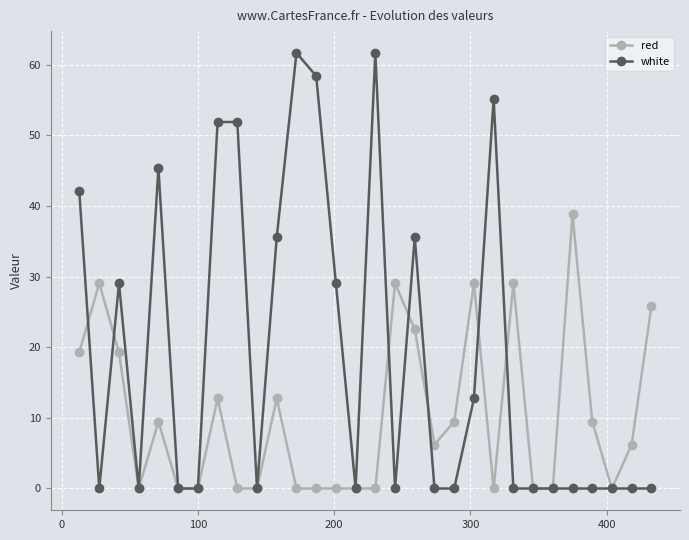

Reading left to right, what are all the values shown in this chart?

red: 19.3	29.0	19.3	0.0	9.5	0.0	0.0	12.7	0.0	0.0	12.7	0.0	0.0	0.0	0.0	0.0	29.0	22.5	6.2	9.5	29.0	0.0	29.0	0.0	0.0	38.8	9.5	0.0	6.2	25.8
white: 42.1	0.0	29.0	0.0	45.3	0.0	0.0	51.9	51.9	0.0	35.6	61.7	58.4	29.0	0.0	61.7	0.0	35.6	0.0	0.0	12.7	55.1	0.0	0.0	0.0	0.0	0.0	0.0	0.0	0.0